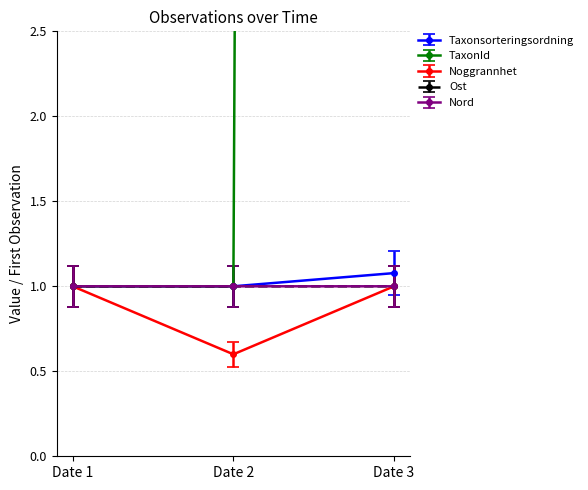

What is the lowest value of the Nord series?

1.0